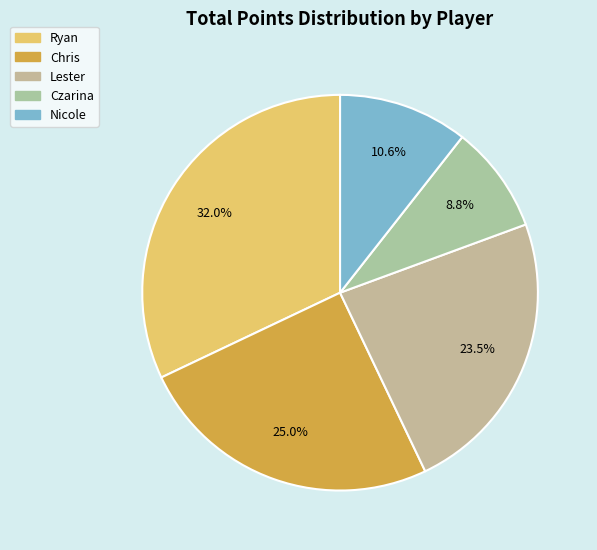

What is the largest slice in the pie chart?

Ryan